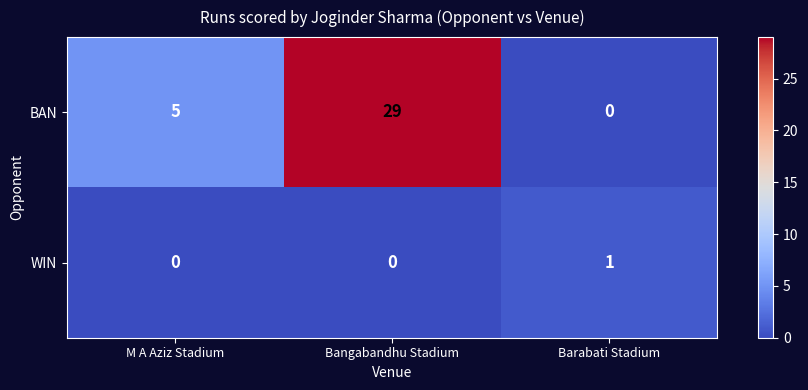

At Barabati Stadium, list the series in order from largest to smallest.

WIN, BAN